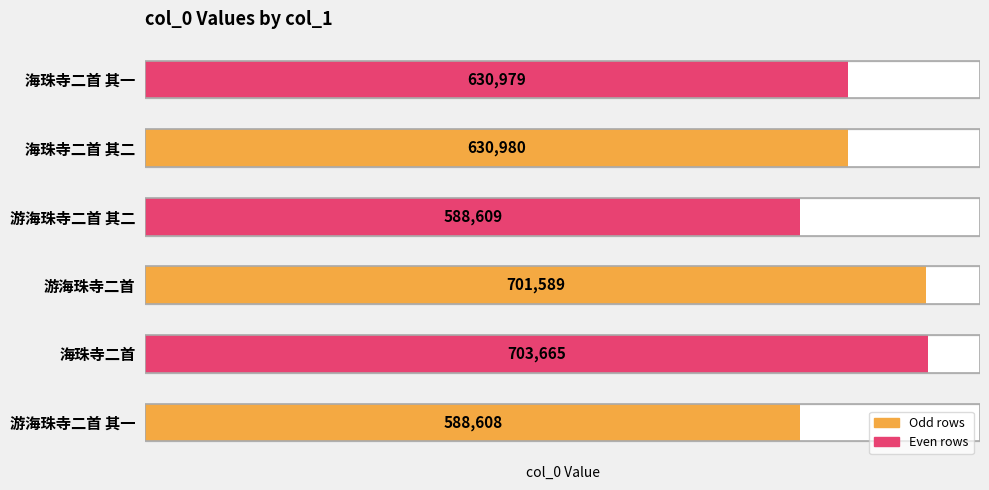

What is the minimum value shown in the chart?

588608